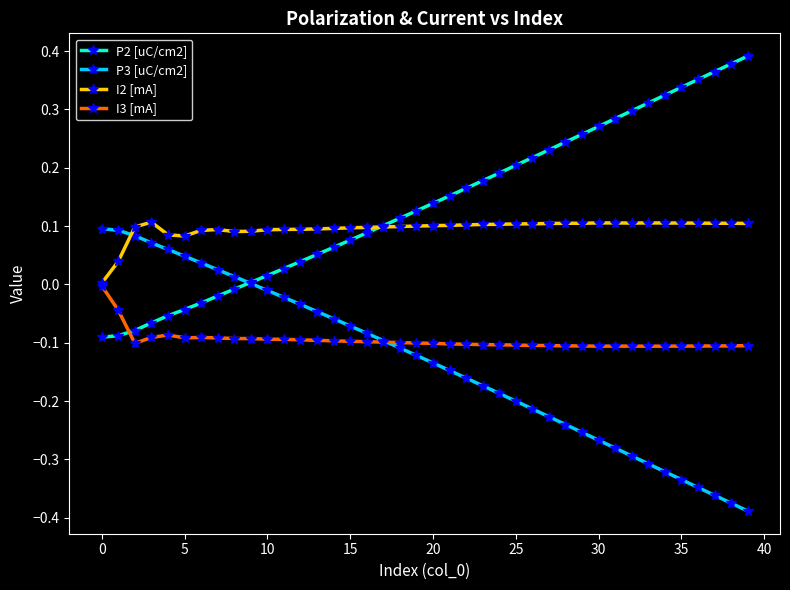

After their last crossing, which series has the higher values: I2 [mA] or P3 [uC/cm2]?

I2 [mA]